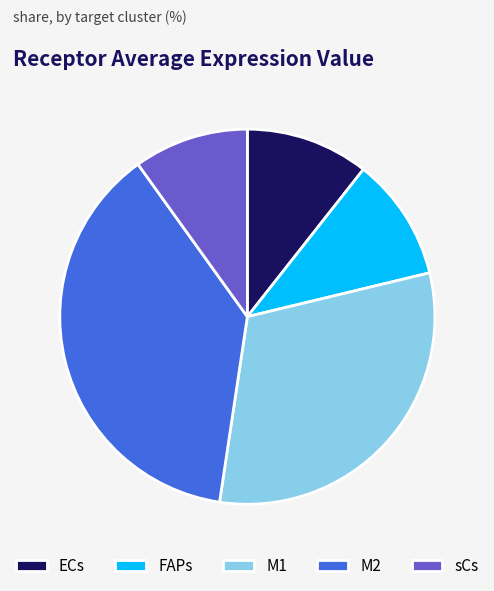

Combined, do sCs and FAPs account for over 50%?

No